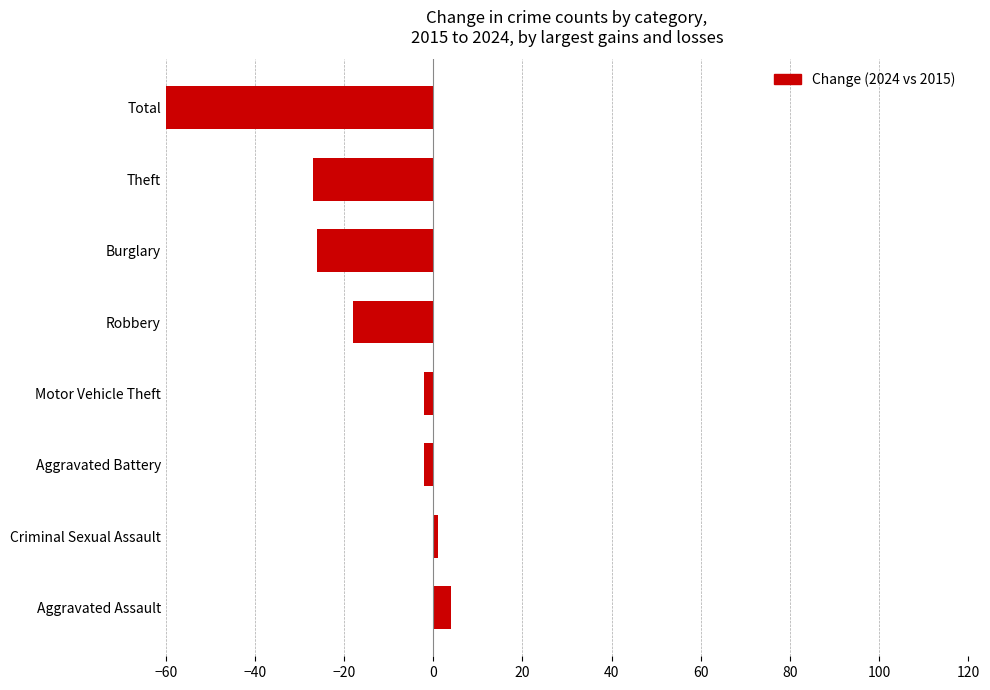

How many positive values are there?

2